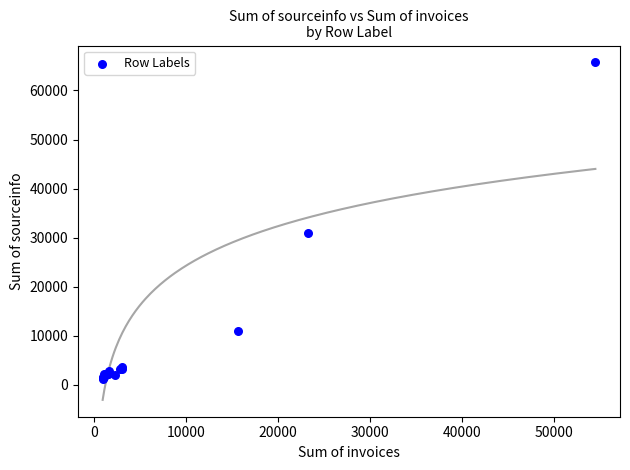

What Y value in the scatter plot is closest to 33481?

30940